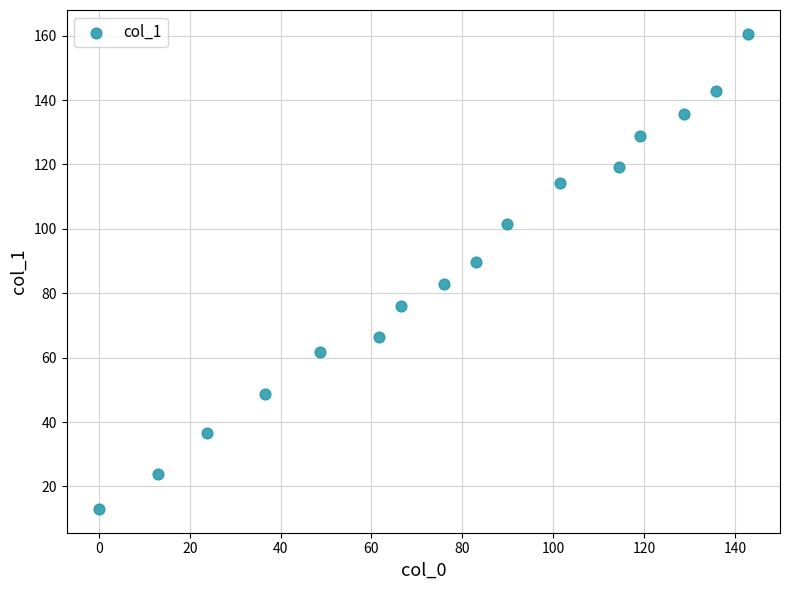

What is the range of Y values (max minus min)?

147.6